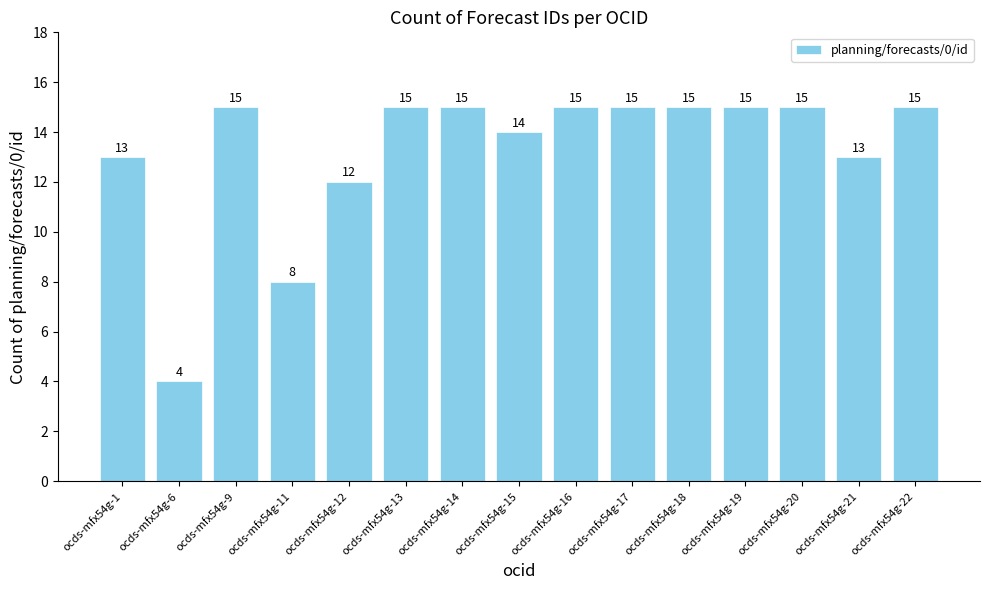

Reading left to right, extract all data points from this chart.

ocds-mfx54g-1=13	ocds-mfx54g-6=4	ocds-mfx54g-9=15	ocds-mfx54g-11=8	ocds-mfx54g-12=12	ocds-mfx54g-13=15	ocds-mfx54g-14=15	ocds-mfx54g-15=14	ocds-mfx54g-16=15	ocds-mfx54g-17=15	ocds-mfx54g-18=15	ocds-mfx54g-19=15	ocds-mfx54g-20=15	ocds-mfx54g-21=13	ocds-mfx54g-22=15